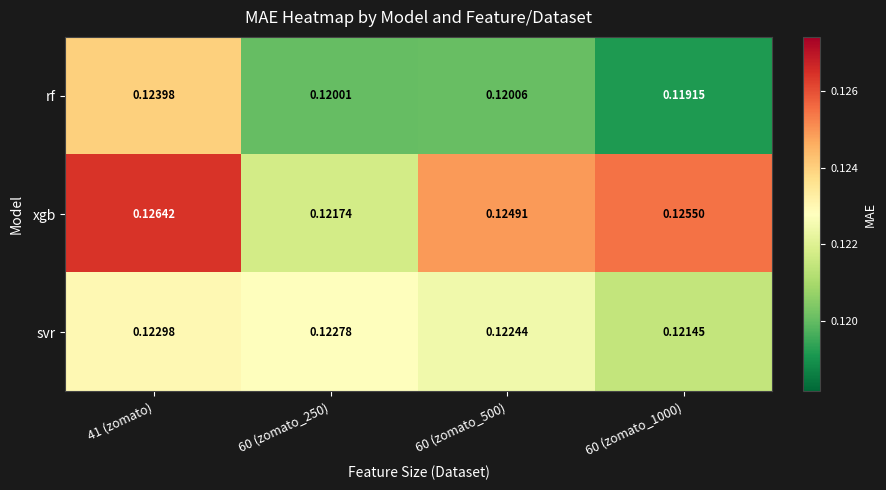

Which series has the largest total across all categories?

xgb